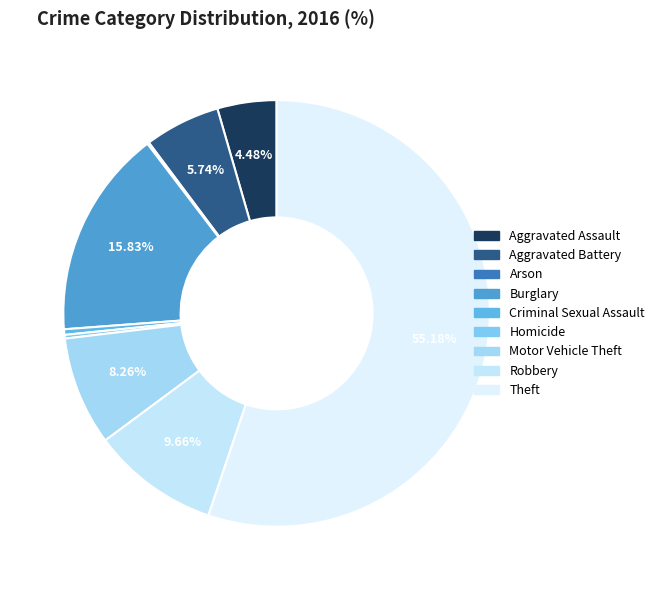

What is the ratio of the value at Aggravated Assault to the value at Burglary?

0.3